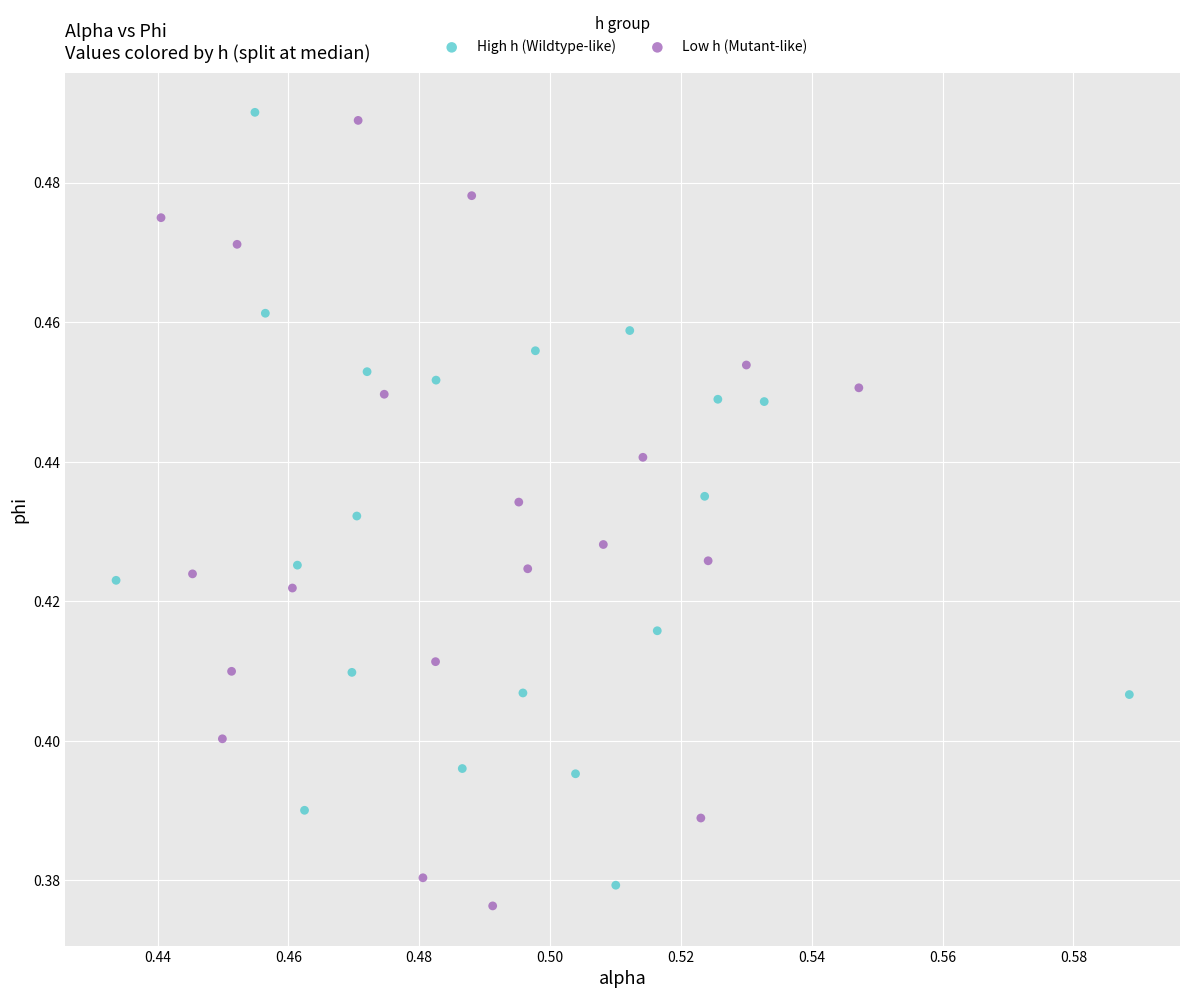

Which series has the widest spread of Y values?

Low h (Mutant-like)